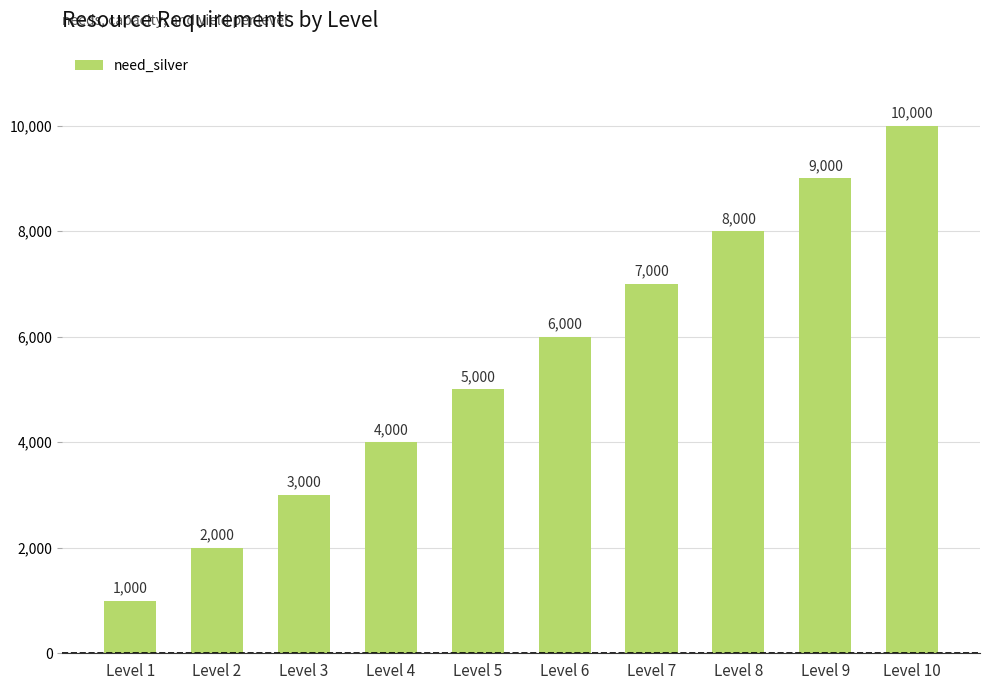

Between Level 7 and Level 8, which is larger?

Level 8